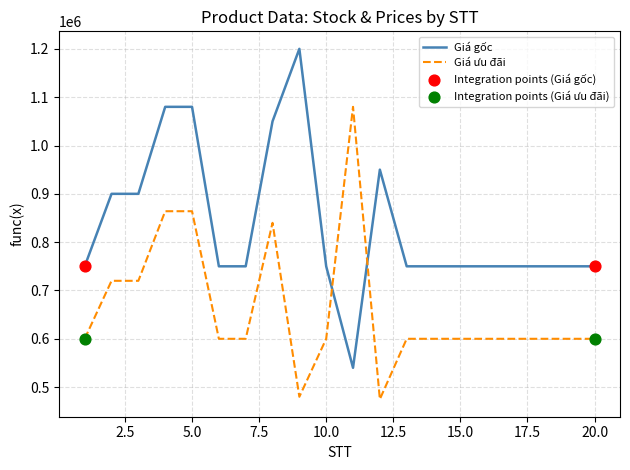

Which series has the largest total across all categories?

Giá gốc